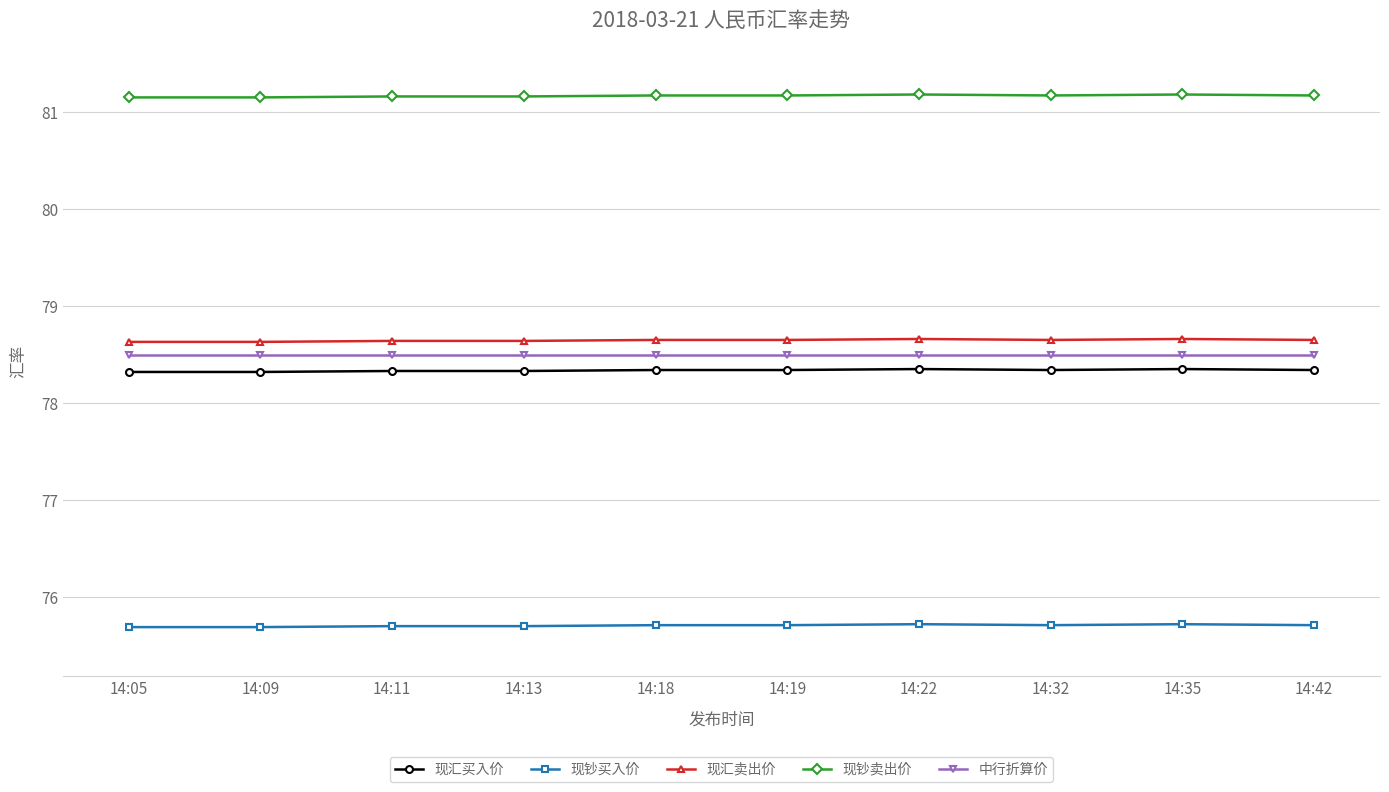

List the series in order of their peak value, lowest first.

现钞买入价, 现汇买入价, 中行折算价, 现汇卖出价, 现钞卖出价